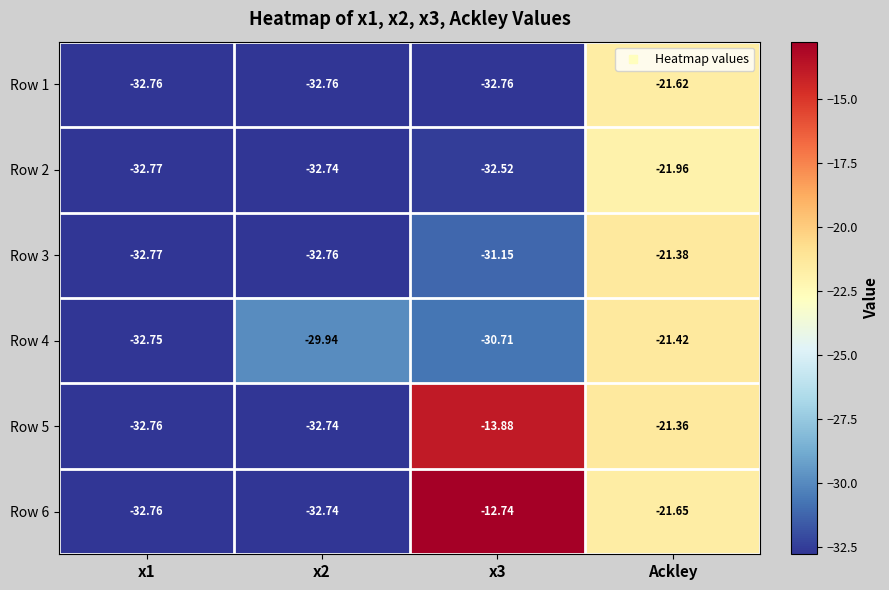

Where does the Row 3 series first go above -31?

Ackley